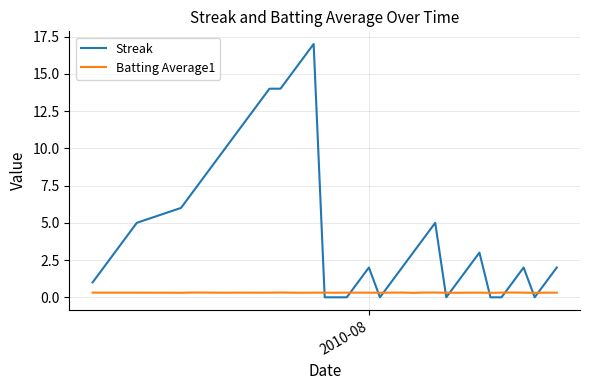

What are all the series names shown in the legend?

Streak, Batting Average1